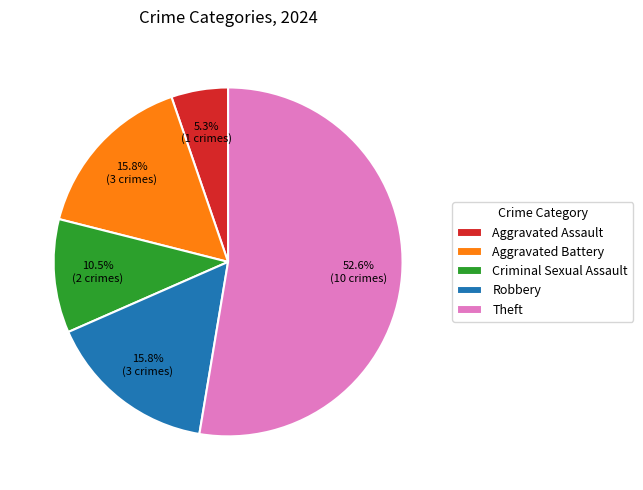

What percentage is NOT represented by Aggravated Assault?

94.7%